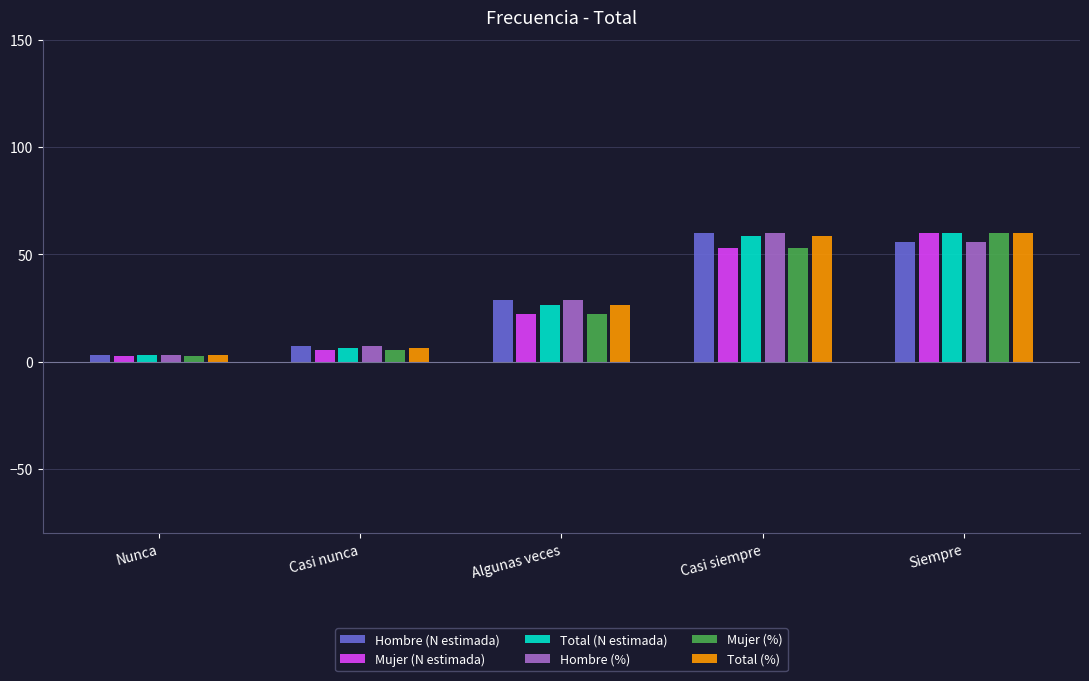

Count the number of data series in this chart.

6